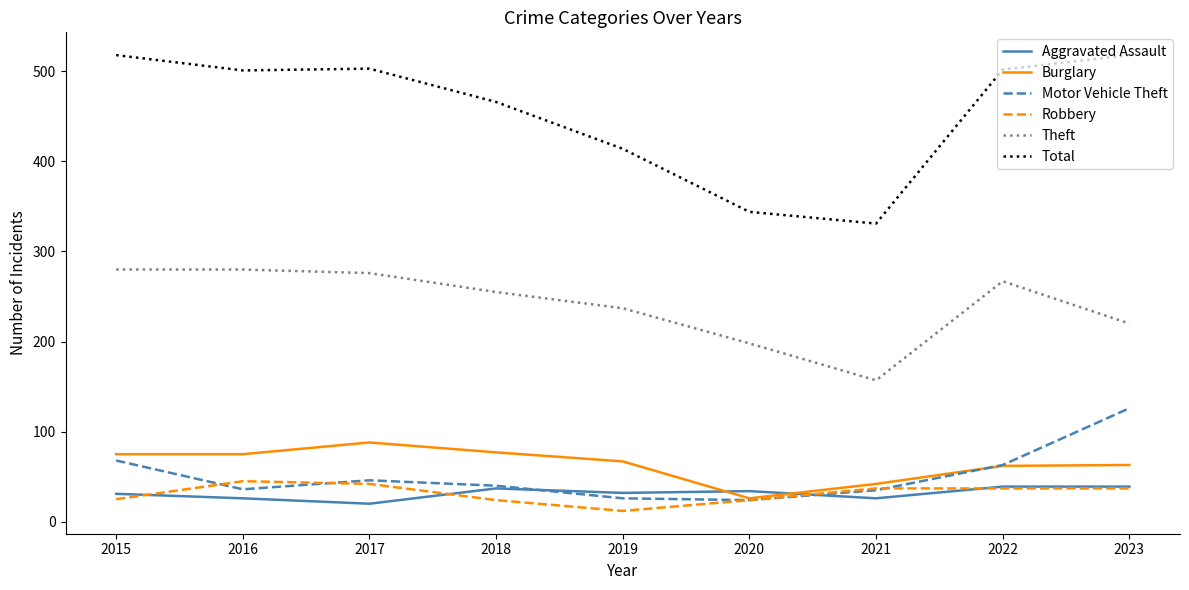

True or false: Burglary has a value of 42 at 2021.

True